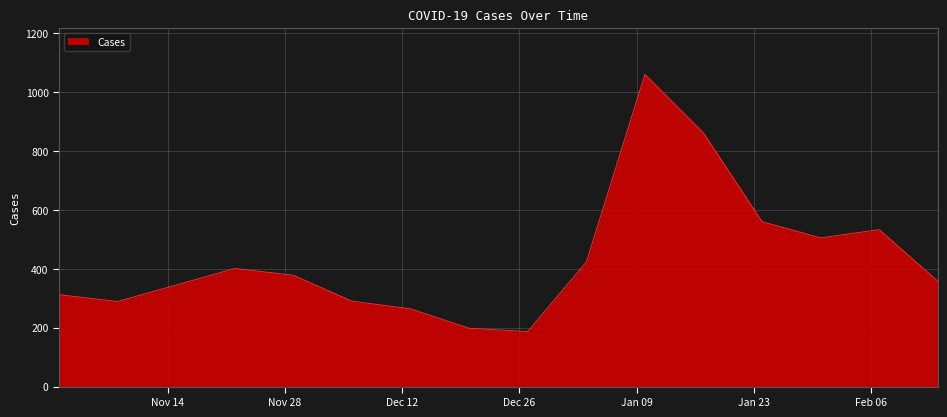

What is the maximum value shown in the chart?

1060